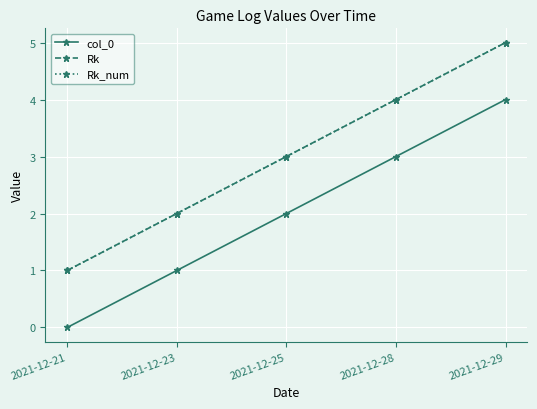

Is this an area chart (filled region under the line)?

No